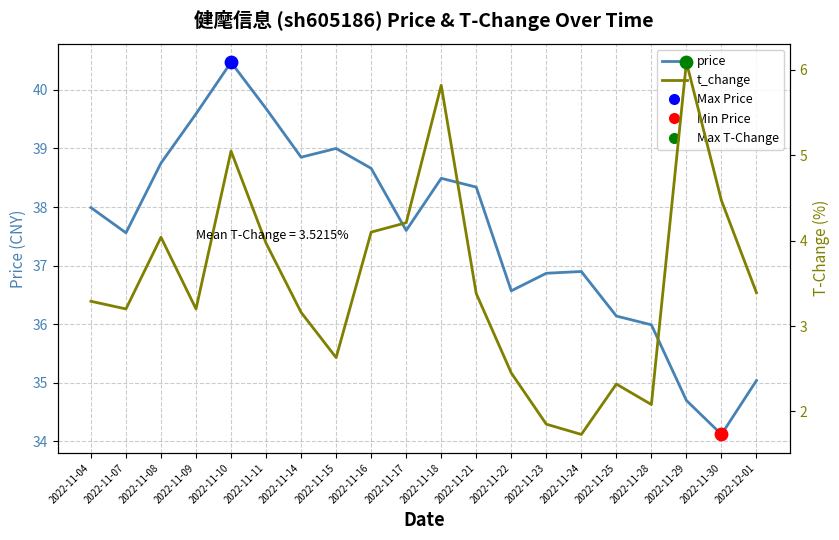

Which series has the largest total across all categories?

price